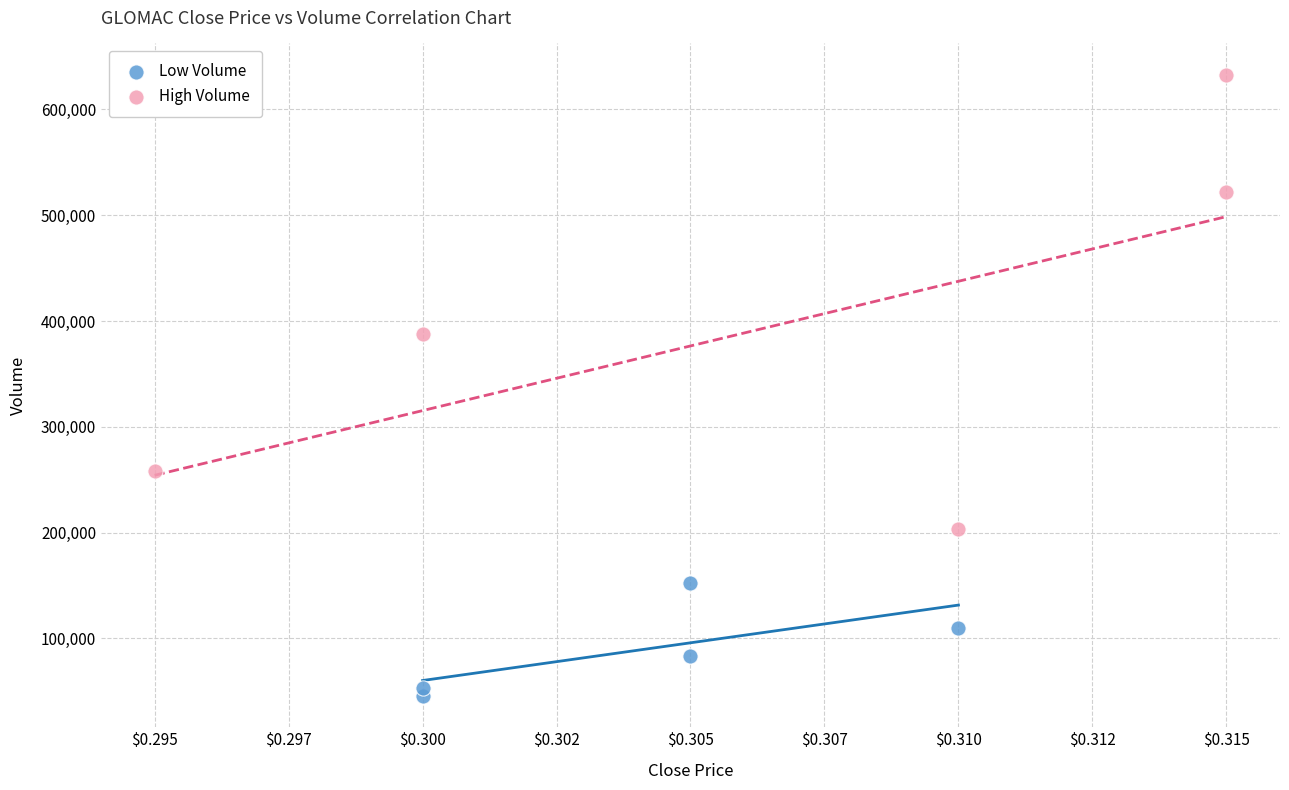

What are all the series names shown in the legend?

Low Volume, High Volume